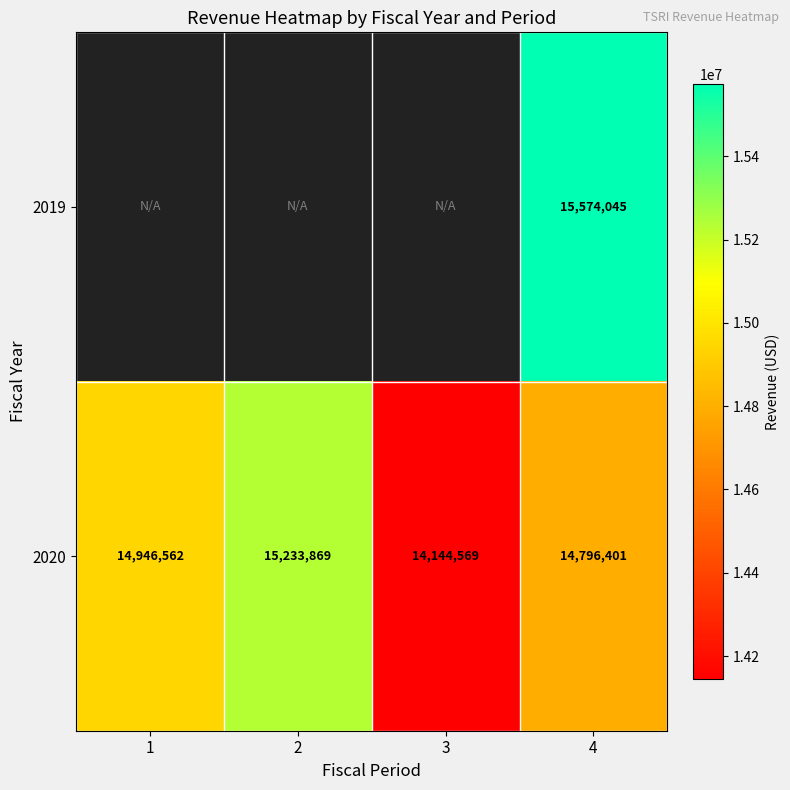

List the labels in order of 2020 value, largest first.

2, 1, 4, 3